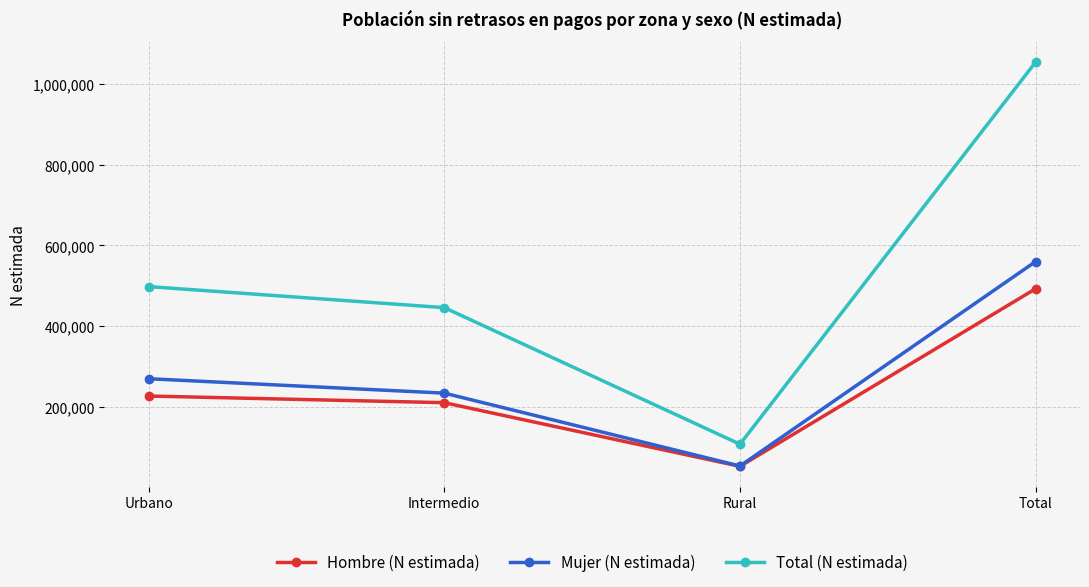

Reading right to left, list all the values displayed in this chart.

Hombre (N estimada): Total=493027	Rural=53960	Intermedio=211321	Urbano=227746
Mujer (N estimada): Total=560258	Rural=54768	Intermedio=234953	Urbano=270538
Total (N estimada): Total=1053286	Rural=108728	Intermedio=446273	Urbano=498284